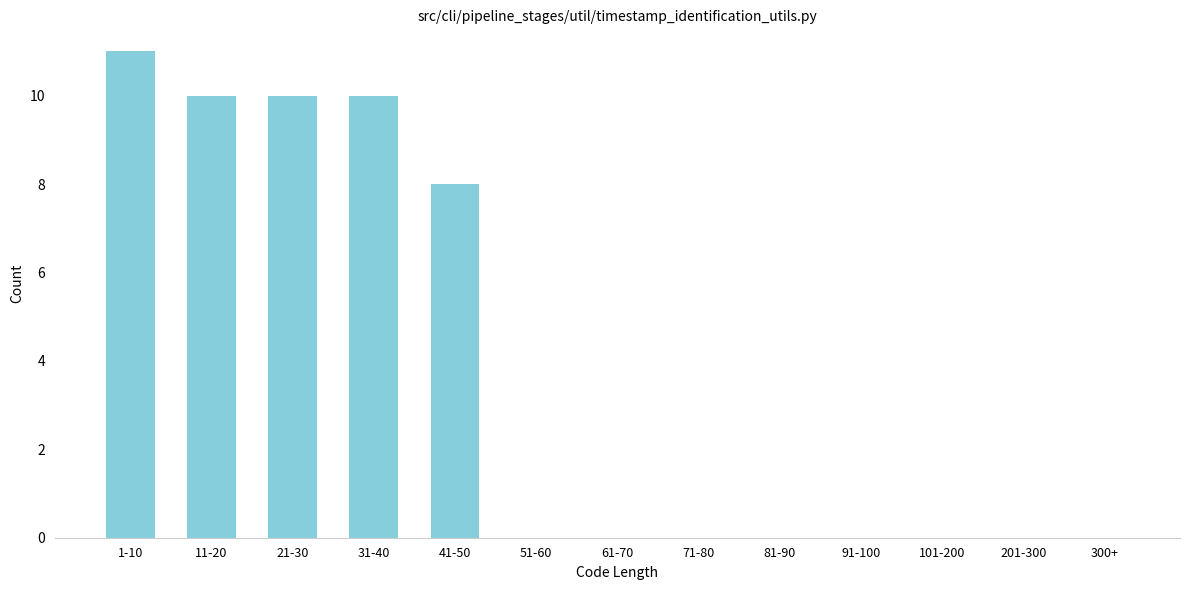

Reading left to right, list all the values displayed in this chart.

1-10=11	11-20=10	21-30=10	31-40=10	41-50=8	51-60=0	61-70=0	71-80=0	81-90=0	91-100=0	101-200=0	201-300=0	300+=0